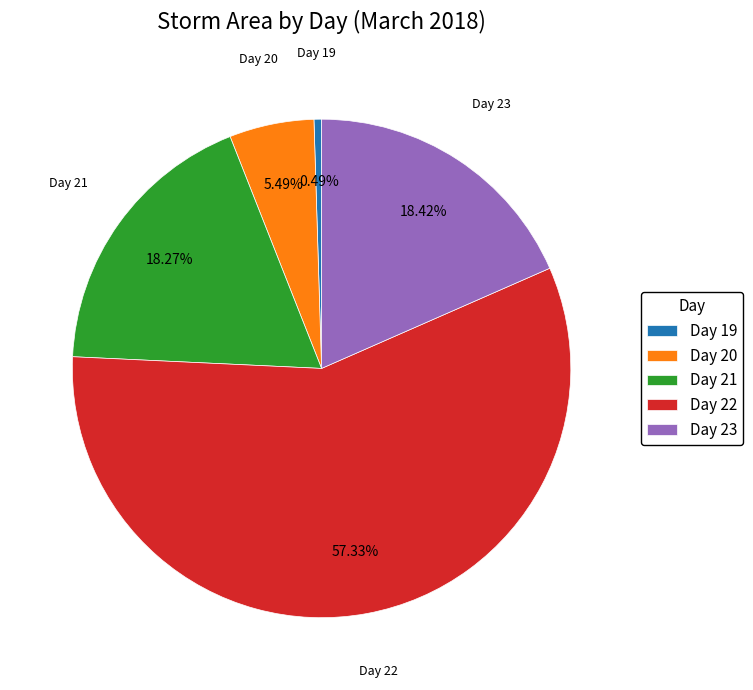

Which slice is the largest?

Day 22